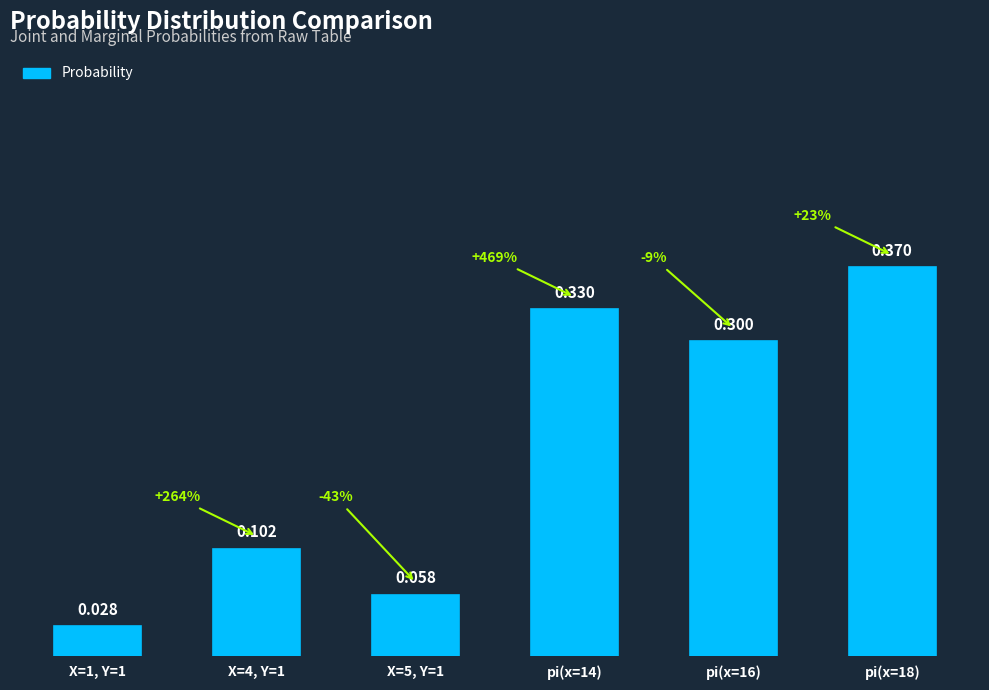

List the labels in order of value, smallest first.

X=1, Y=1, X=5, Y=1, X=4, Y=1, pi(x=16), pi(x=14), pi(x=18)